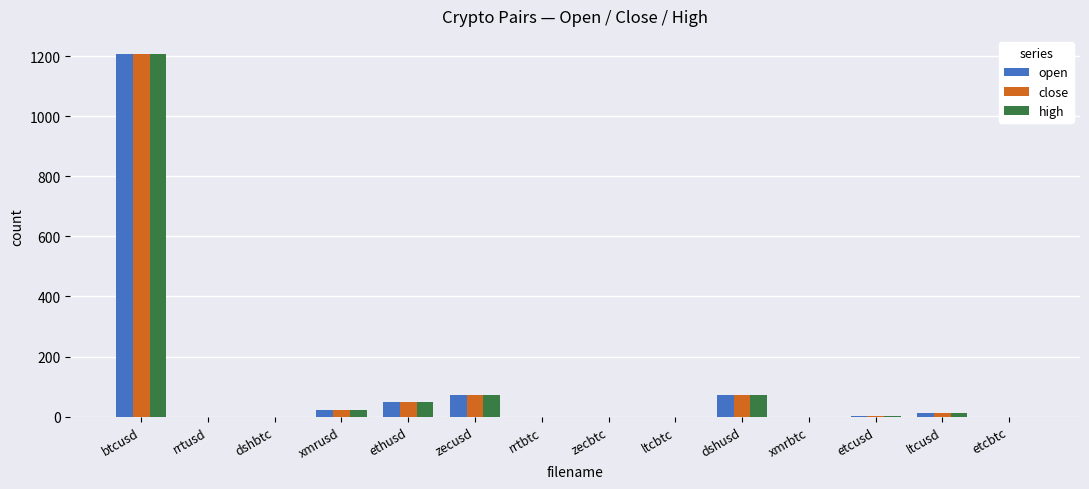

Are the bars grouped side by side (vs. stacked)?

Yes